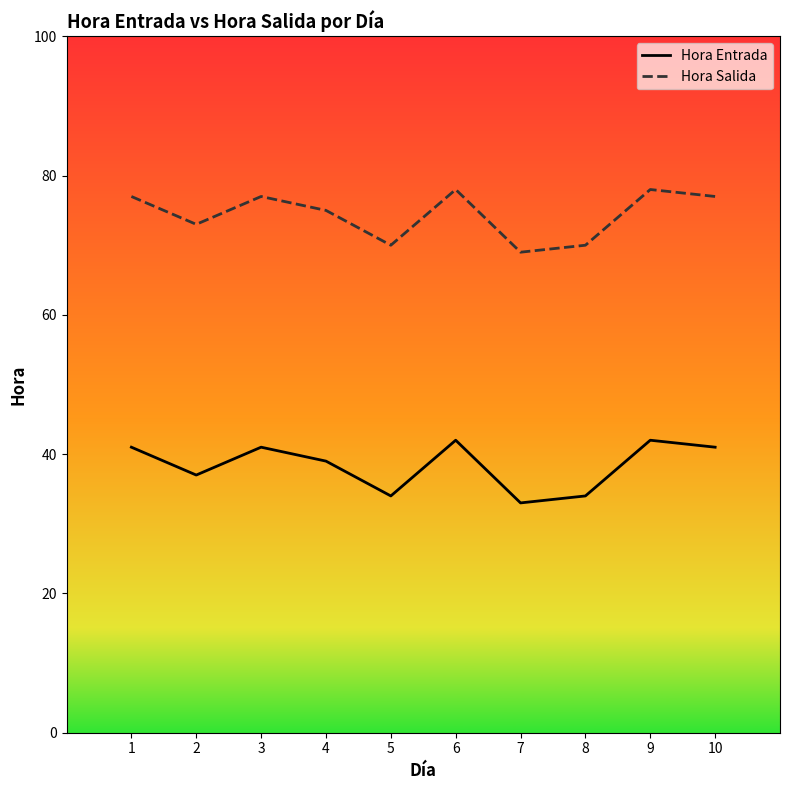

Which series has the largest total across all categories?

Hora Salida